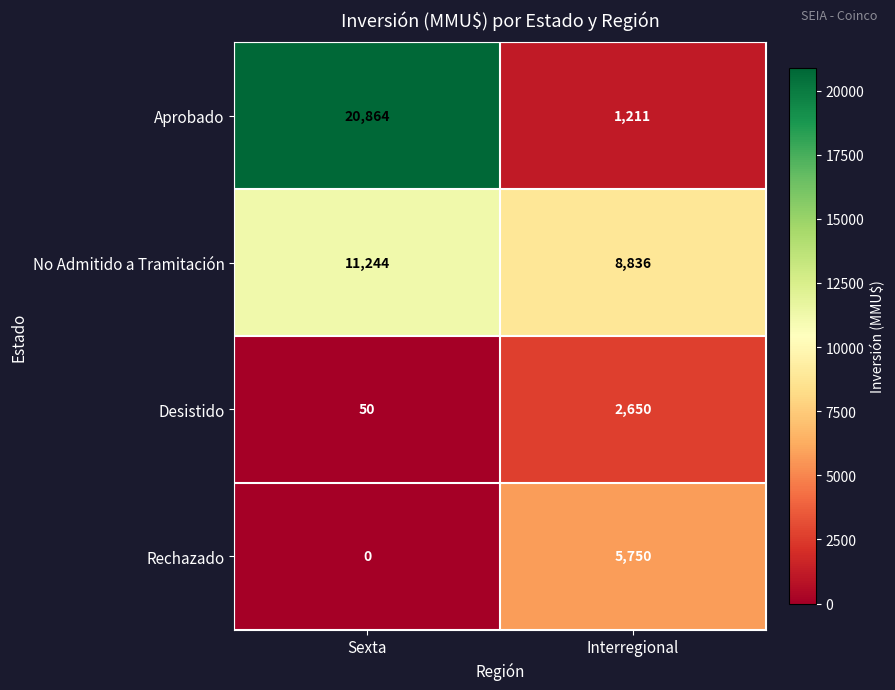

What is the sum of all Rechazado values?

5750